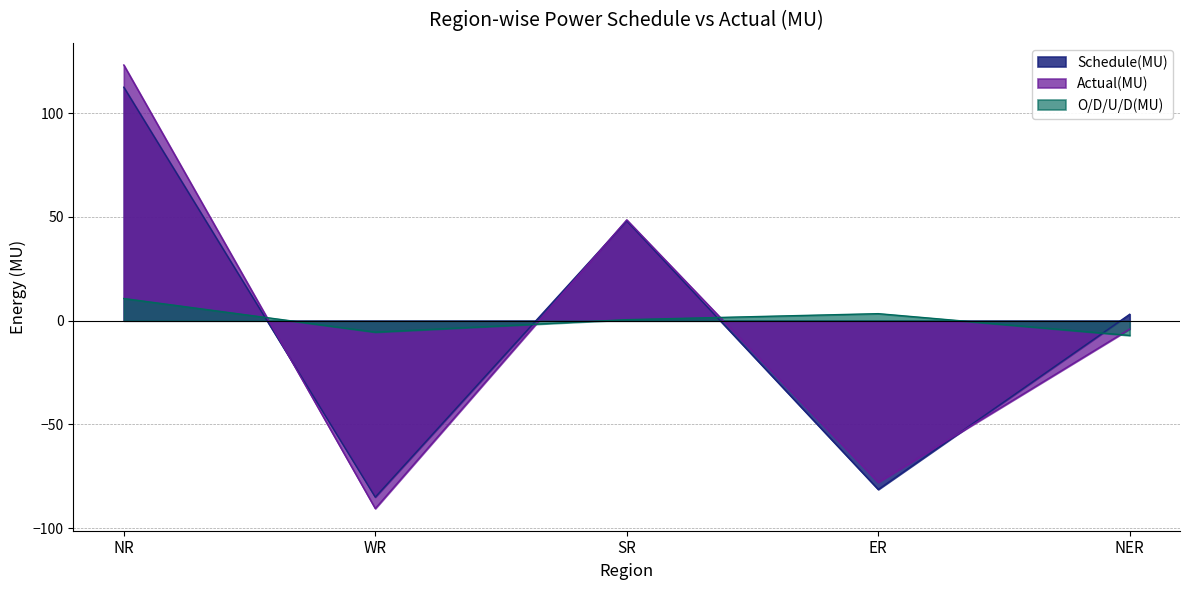

What are all the series names shown in the legend?

Schedule(MU), Actual(MU), O/D/U/D(MU)